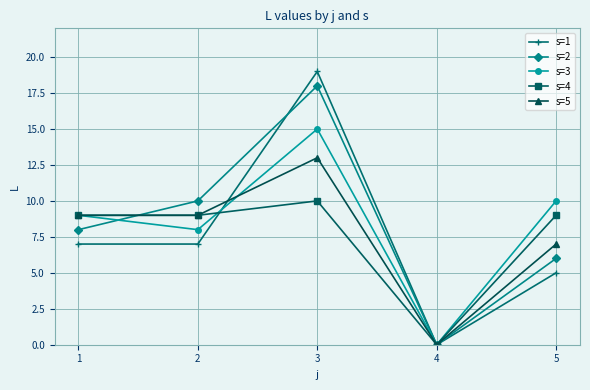

Which series changed the most between 4 and 5?

s=3